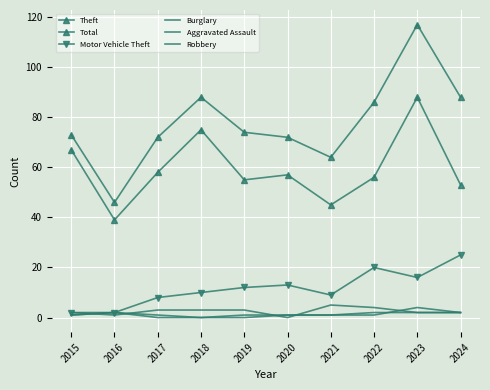

At which label does Aggravated Assault reach its peak?

2023